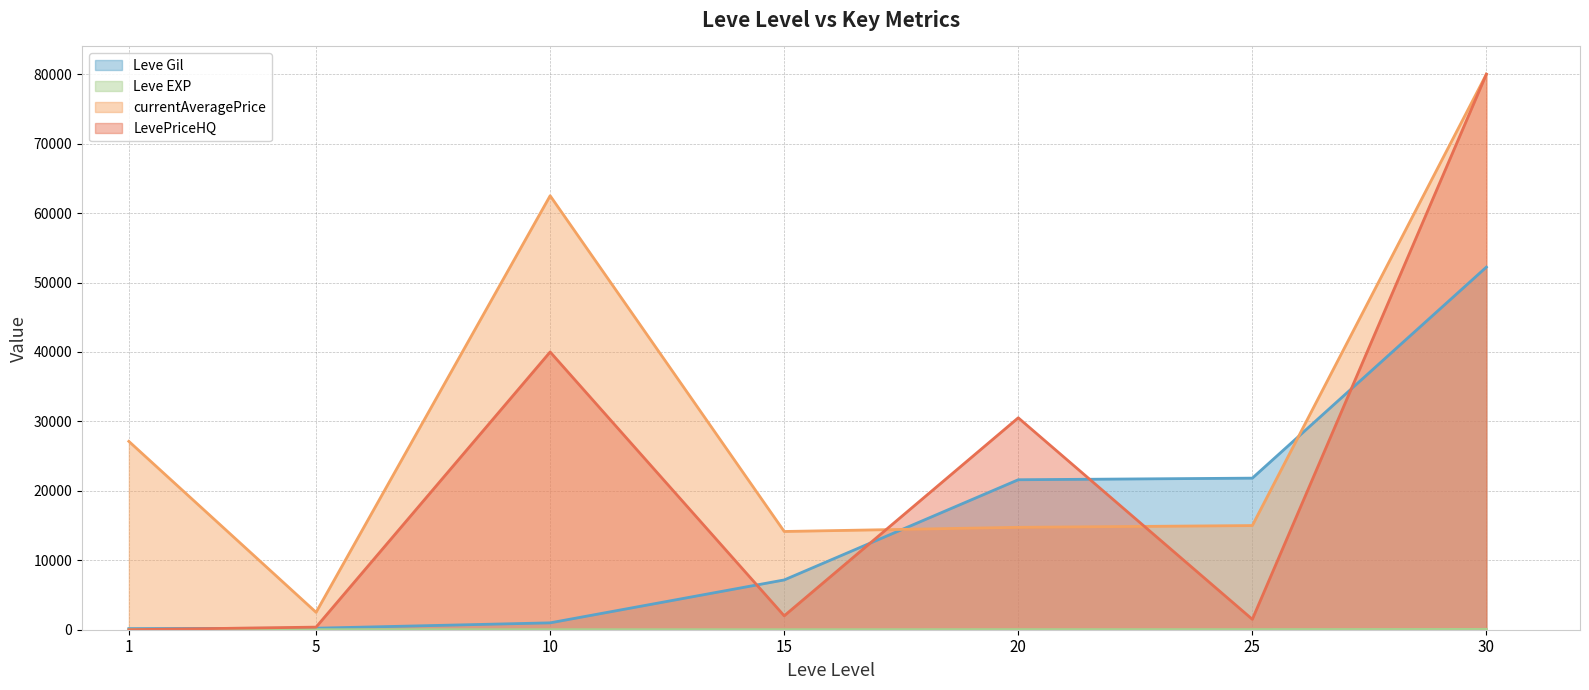

Which has a higher value, 25 or 1?

25